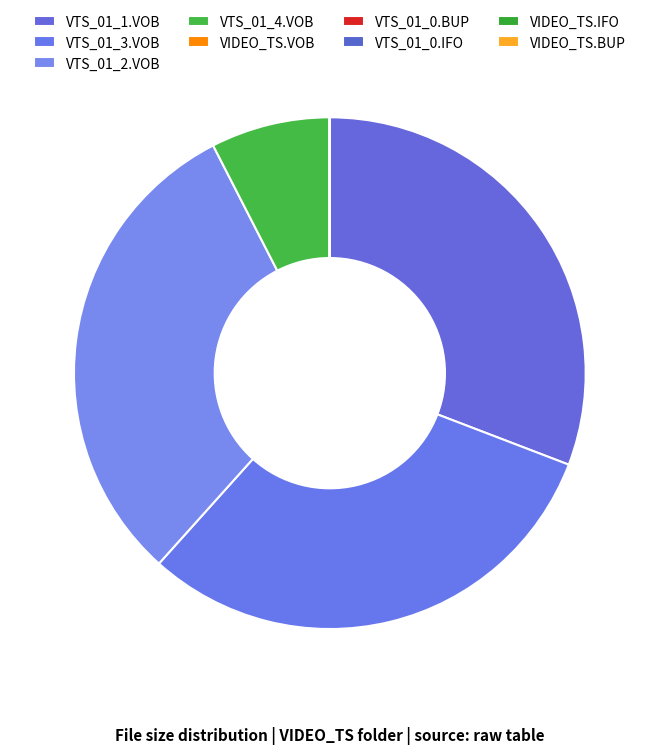

Which category has the biggest portion of the pie?

VTS_01_1.VOB